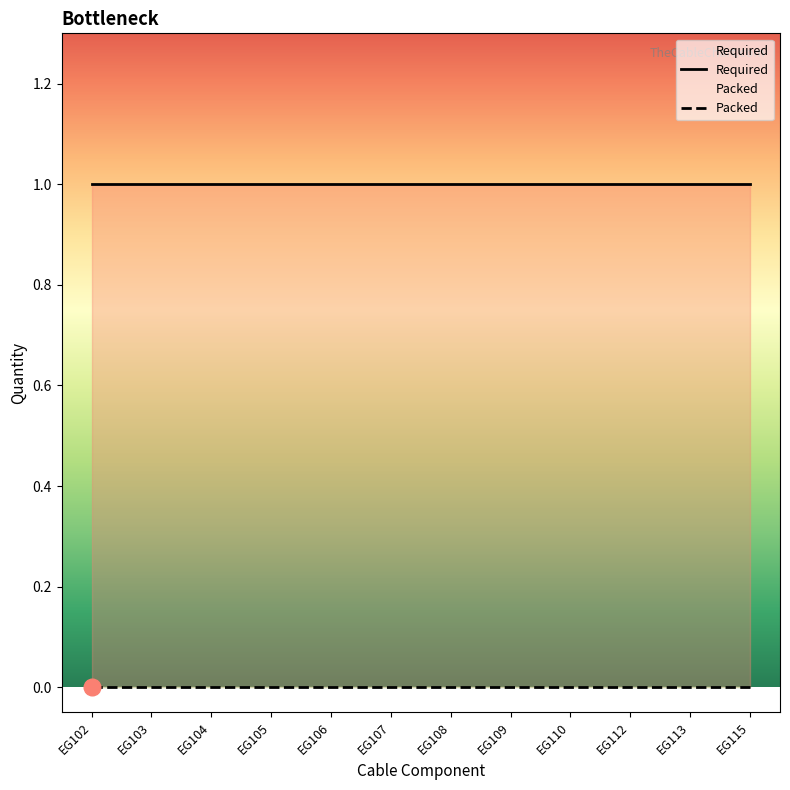

Reading left to right, what are all the values shown in this chart?

Required: 1	1	1	1	1	1	1	1	1	1	1	1
Packed: 0	0	0	0	0	0	0	0	0	0	0	0